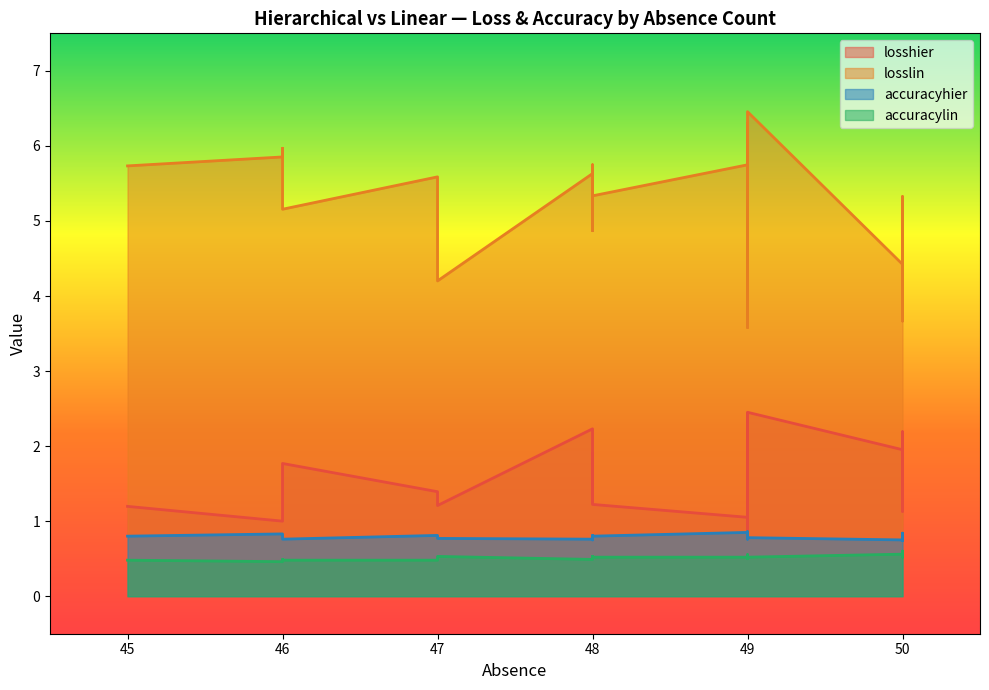

How many lines are shown in the chart?

4